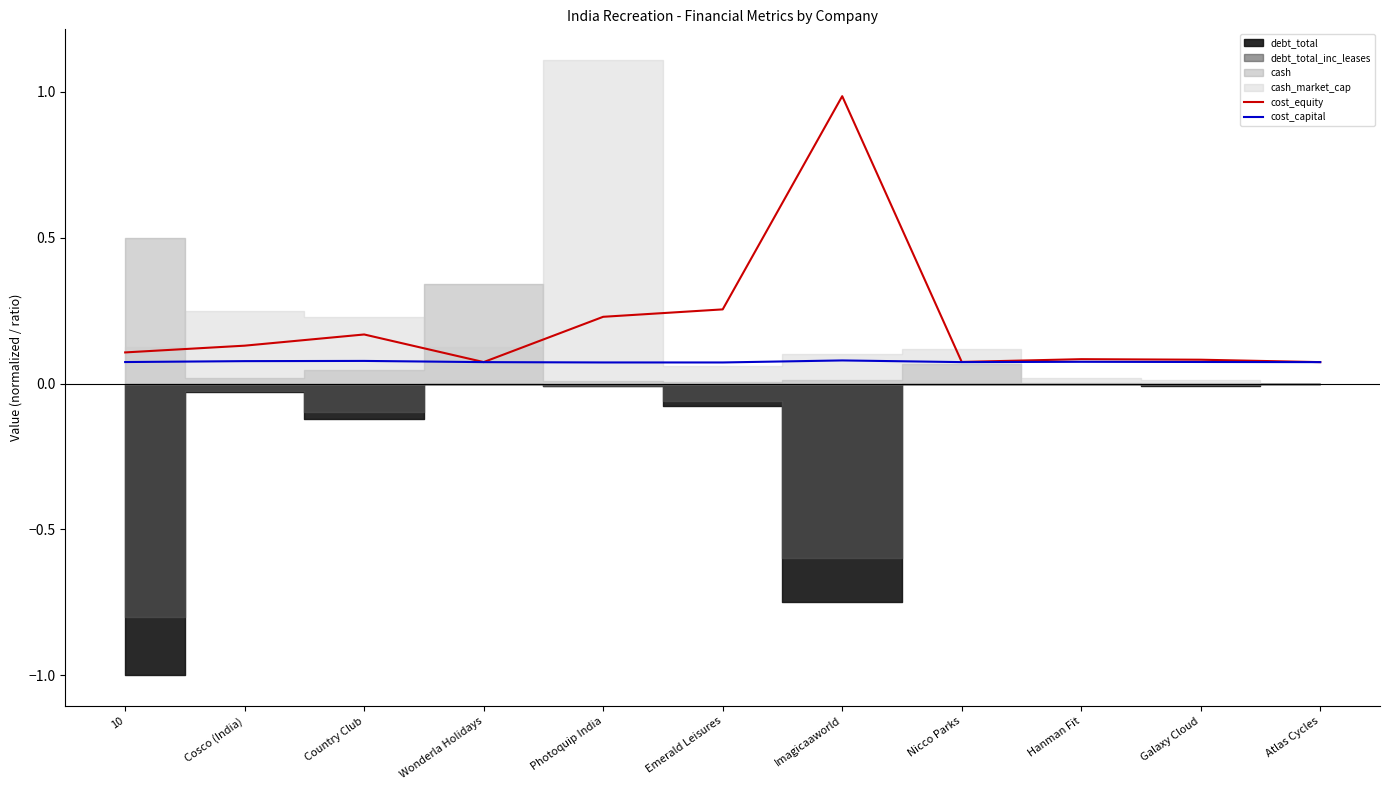

At which label does cost_capital reach its peak?

Imagicaaworld